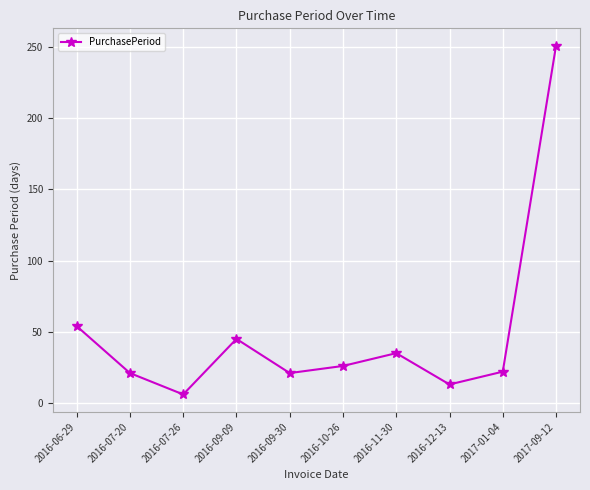

How many data points does each series have?

10